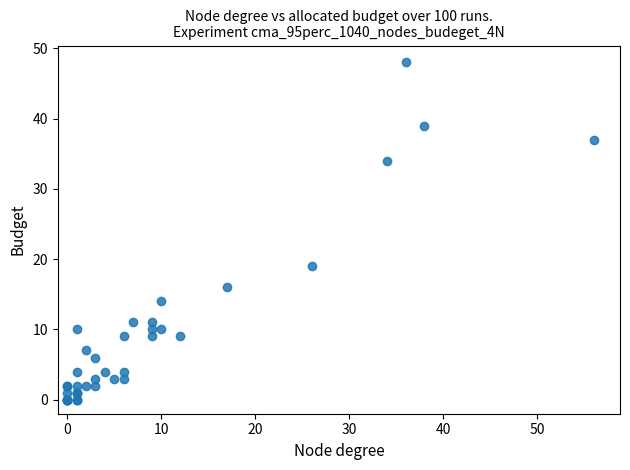

What Y value in the scatter plot is closest to 24?

19